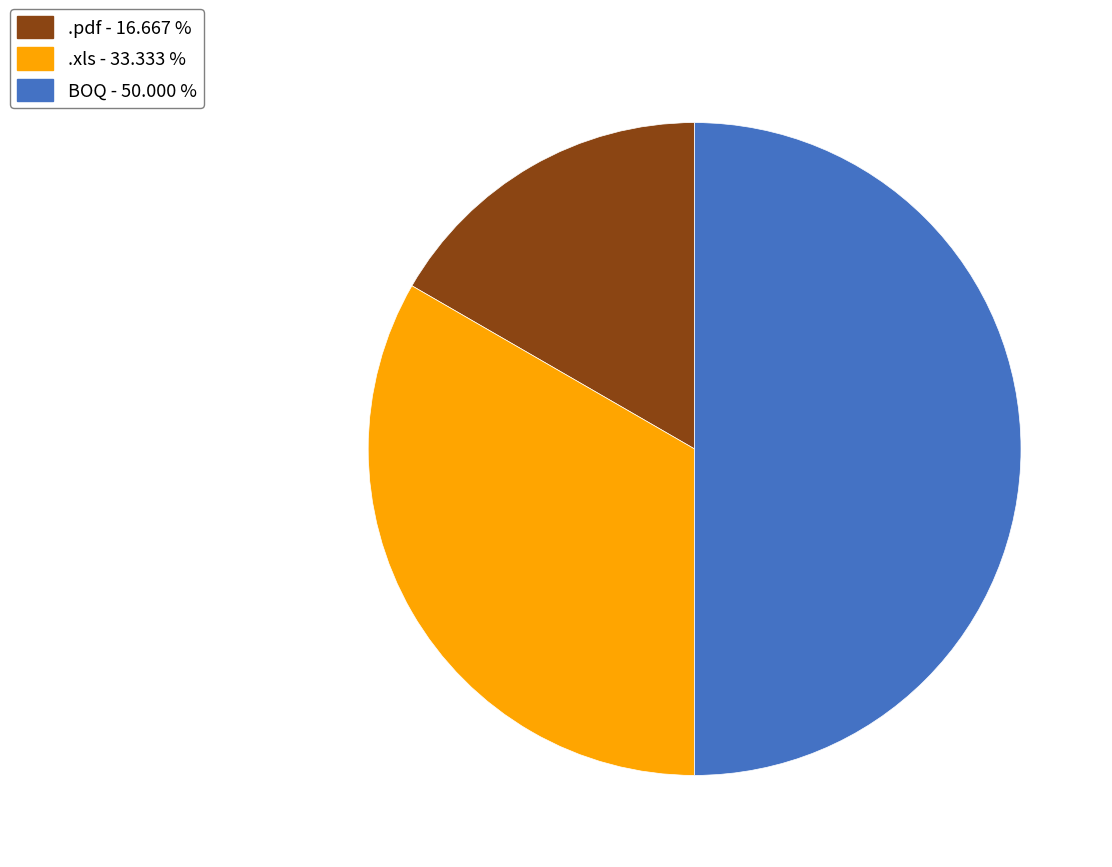

Does .pdf - 16.667 % represent more than half of the total?

No